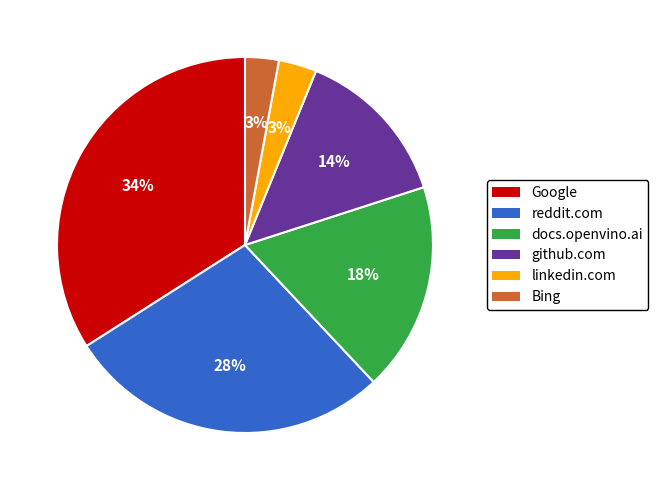

Combined, do github.com and Google account for over 50%?

No